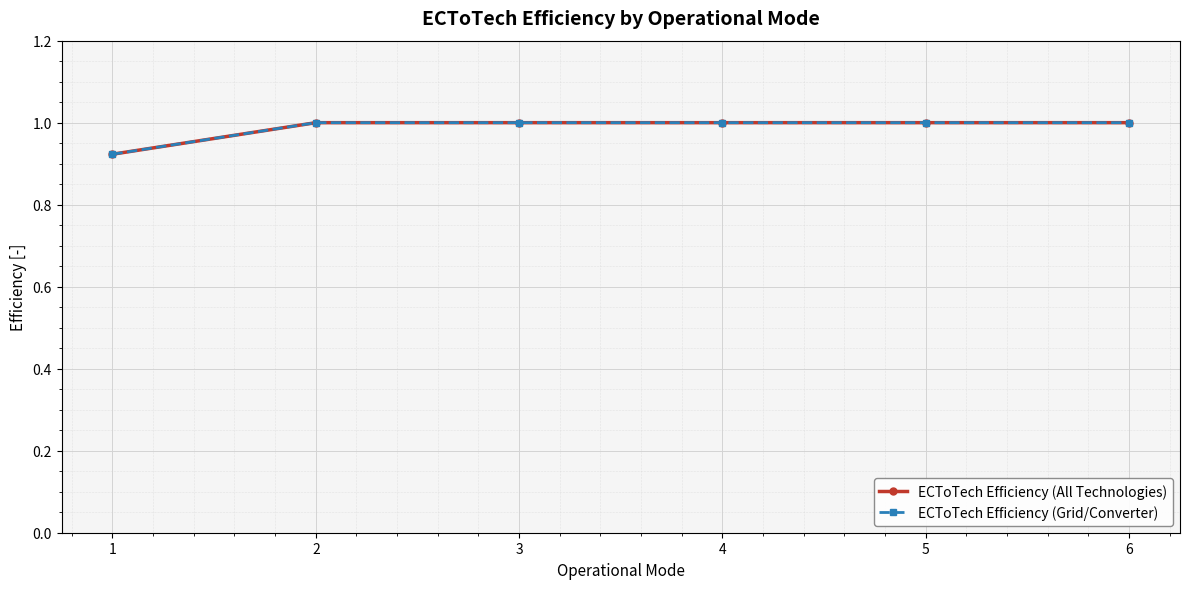

Is this an area chart (filled region under the line)?

No